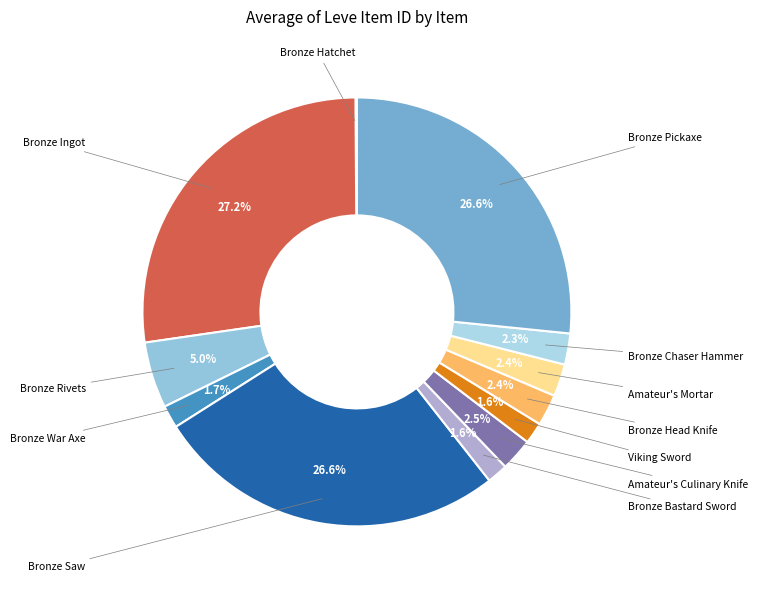

Is the sum of Bronze Bastard Sword and Amateur's Culinary Knife greater than half?

No